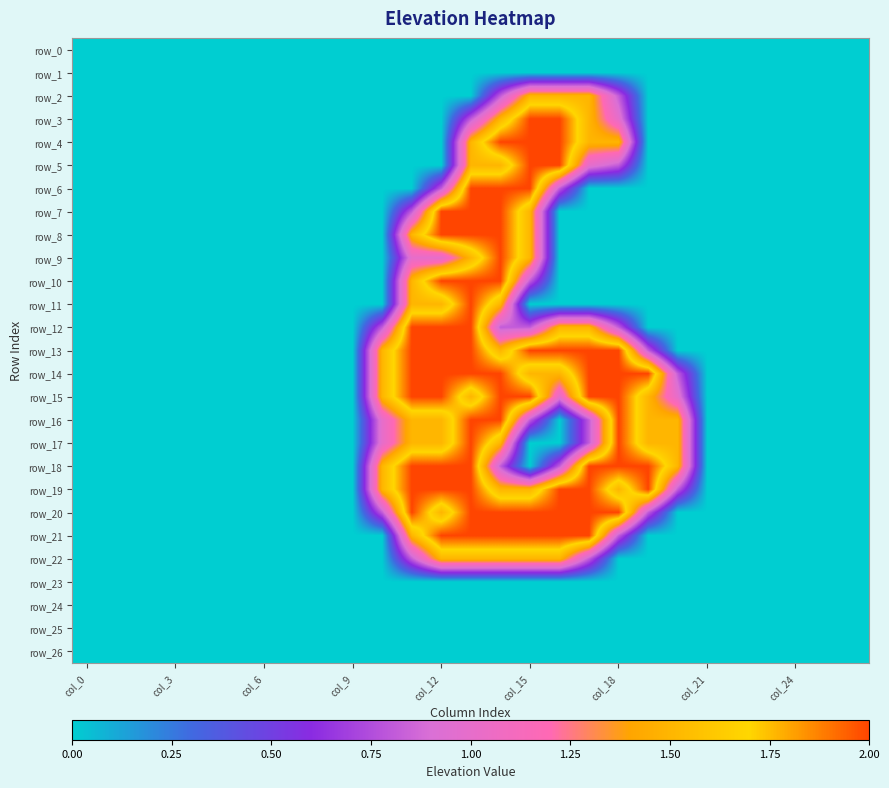

At which label does row_20 reach its peak?

11